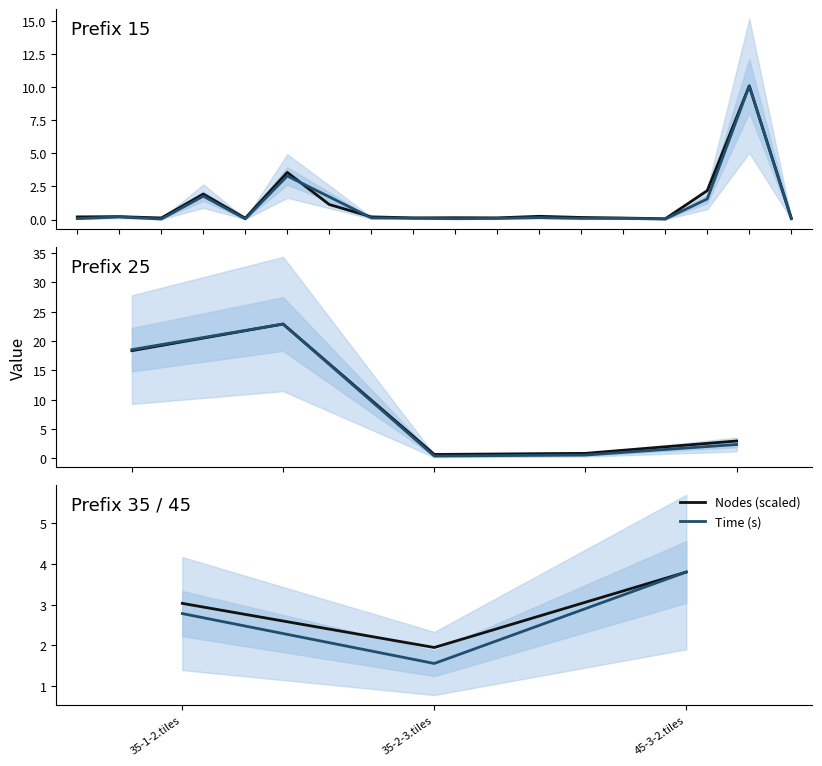

What position from the right is 45-3-2.tiles?

1